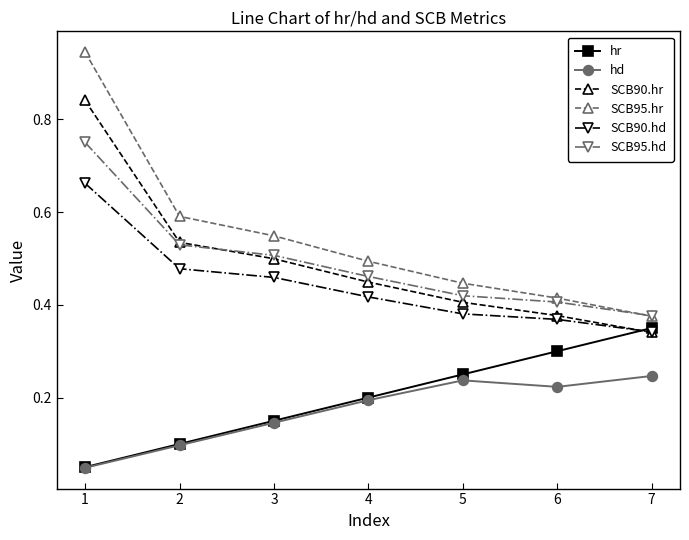

At which label is SCB90.hr closest to 0?

7